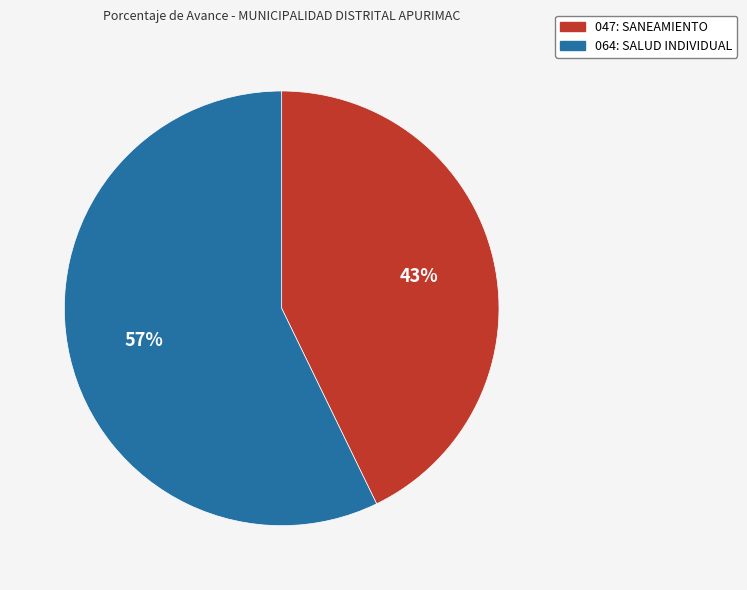

How many segments does this pie chart have?

2